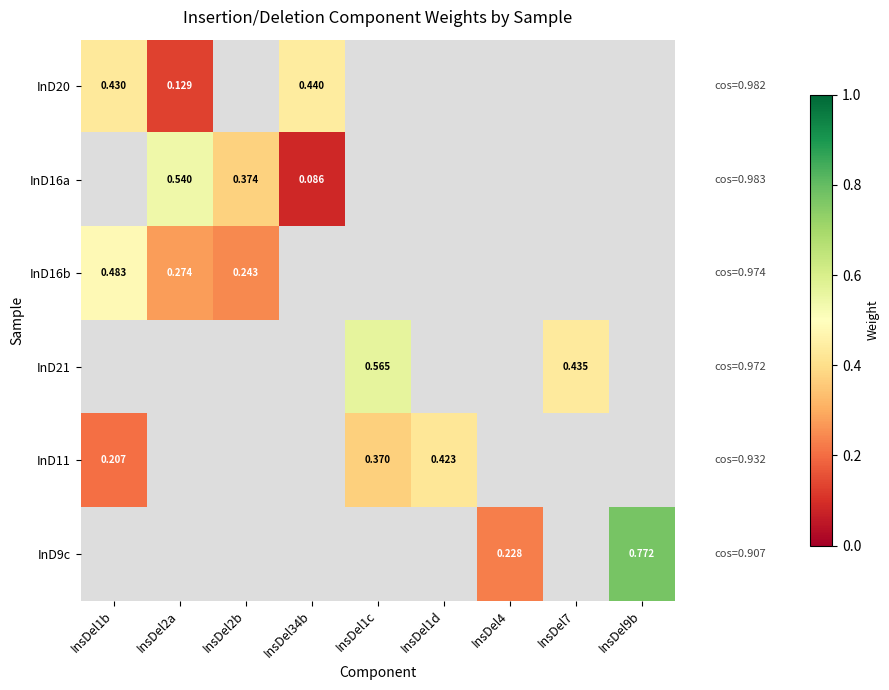

At how many categories does at least one series exceed 0?

9